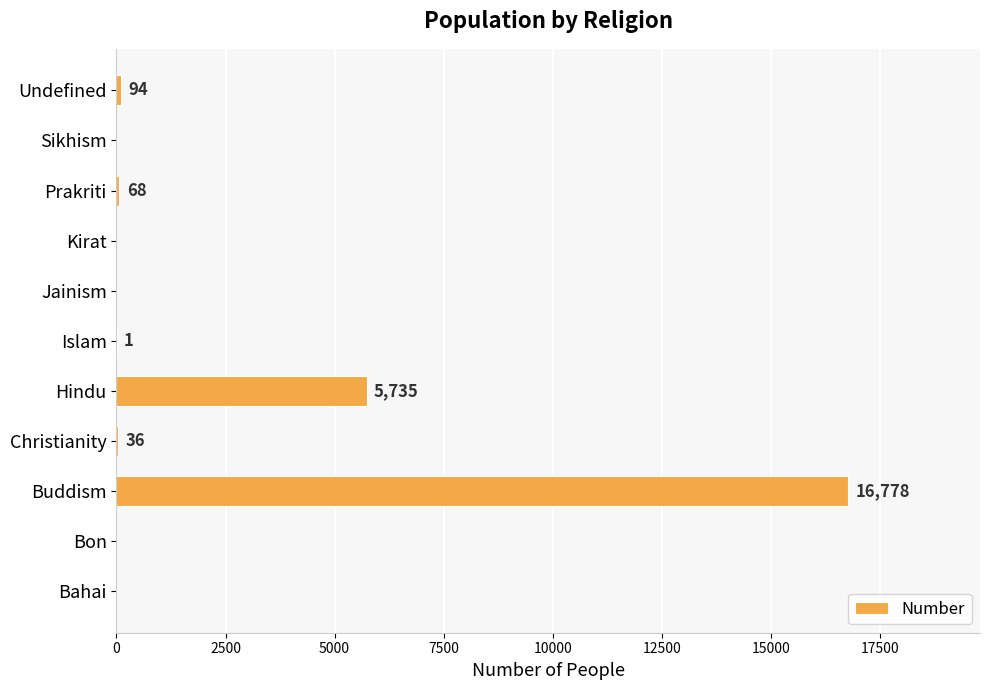

The chart shows a value of 6159 at Kirat. True or false?

False